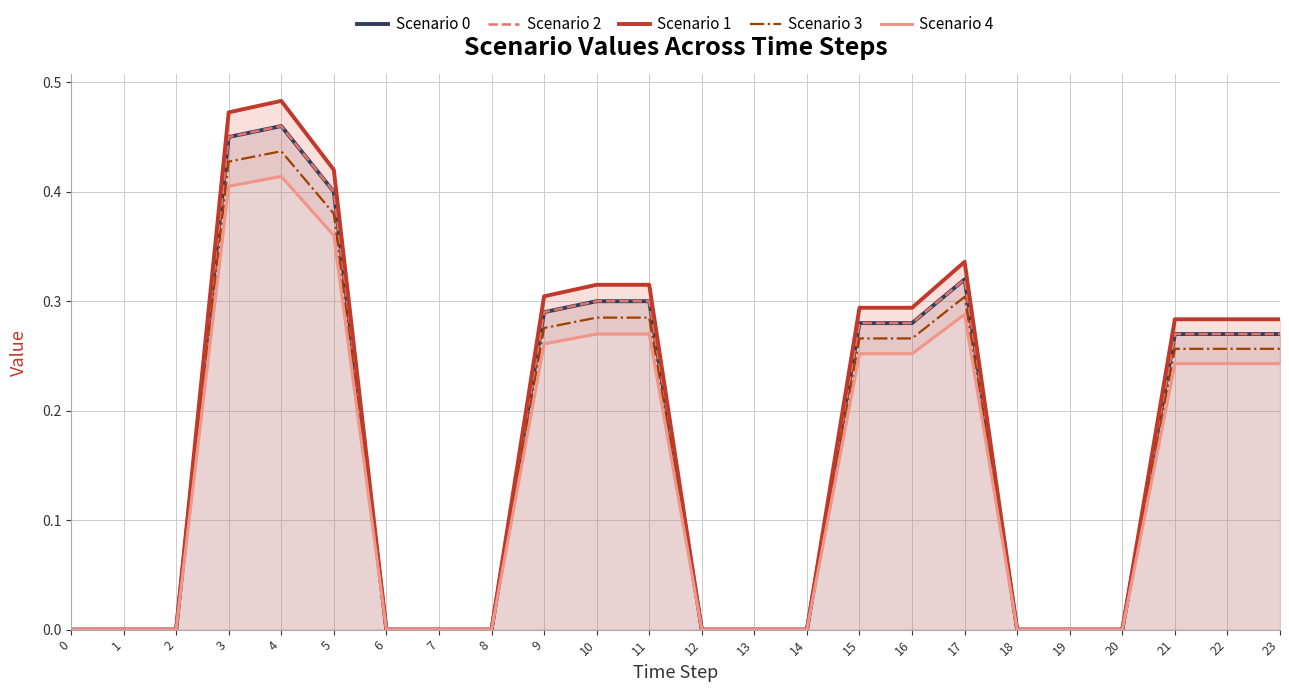

Where is the first local maximum for Scenario 4?

4